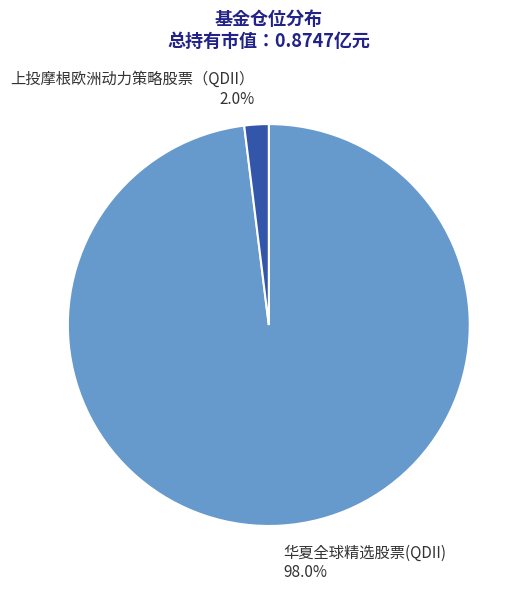

Is it true that 华夏全球精选股票(QDII) is 98% of the pie?

True